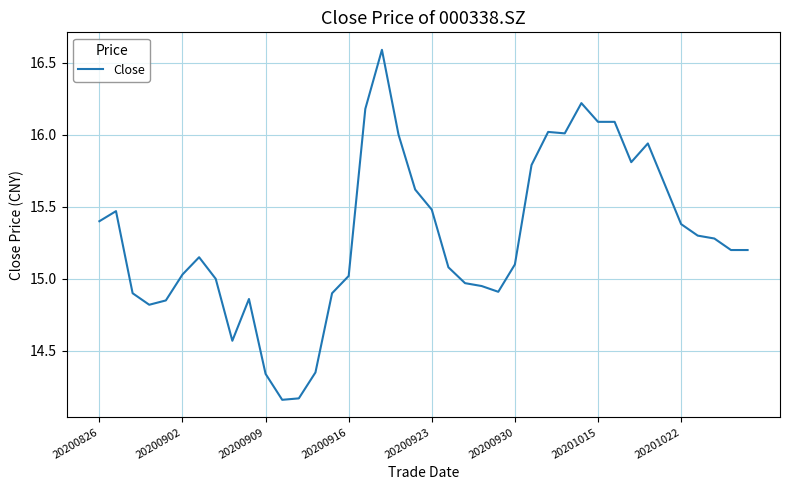

What is the maximum value shown in the chart?

16.6